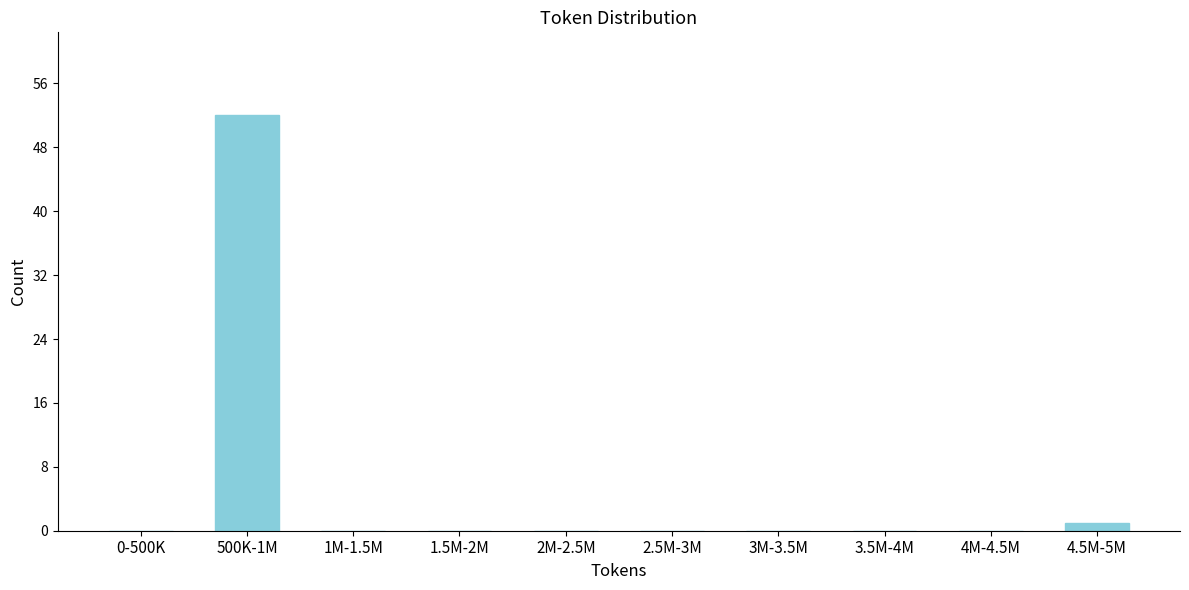

Reading right to left, list all the values displayed in this chart.

4.5M-5M=1	4M-4.5M=0	3.5M-4M=0	3M-3.5M=0	2.5M-3M=0	2M-2.5M=0	1.5M-2M=0	1M-1.5M=0	500K-1M=52	0-500K=0